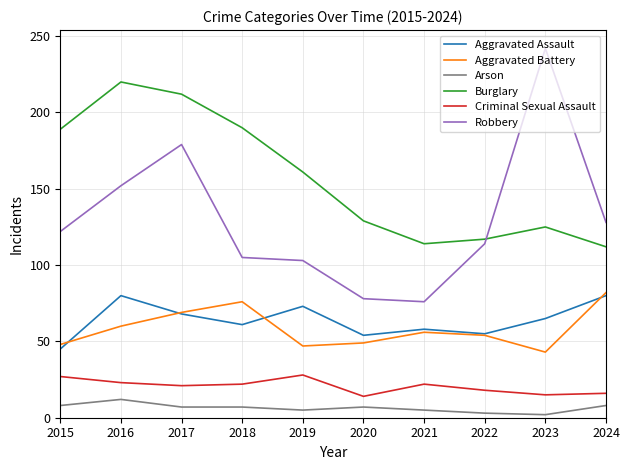

True or false: Aggravated Assault and Arson intersect in this chart.

False